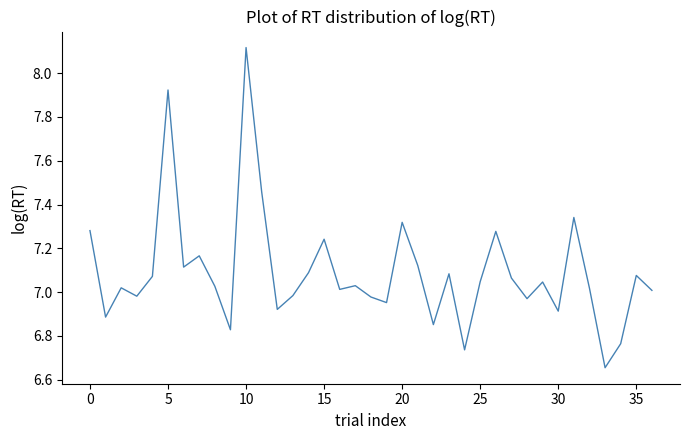

What is the difference between the maximum and minimum values?

1.5